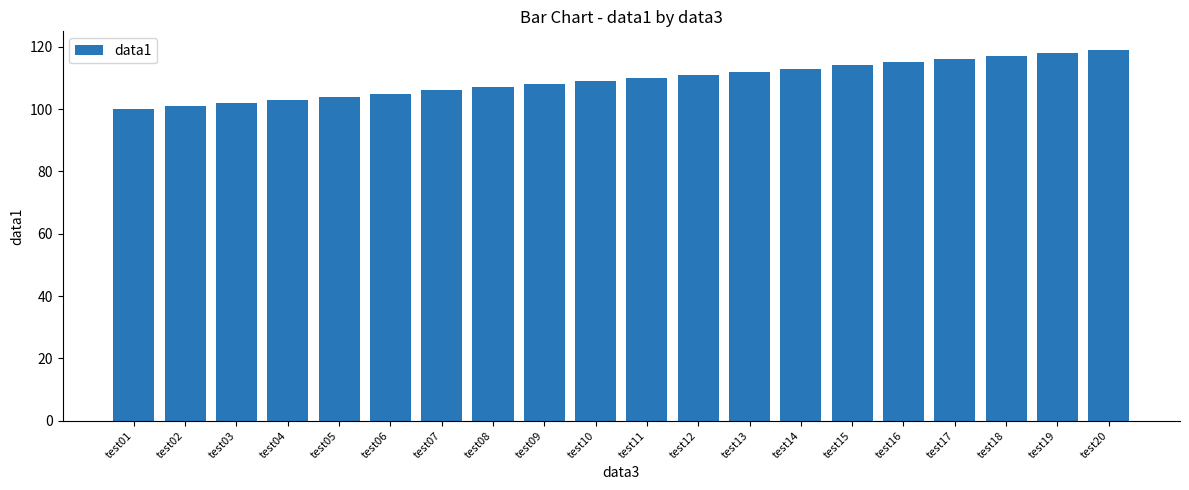

How many values are below 110?

10